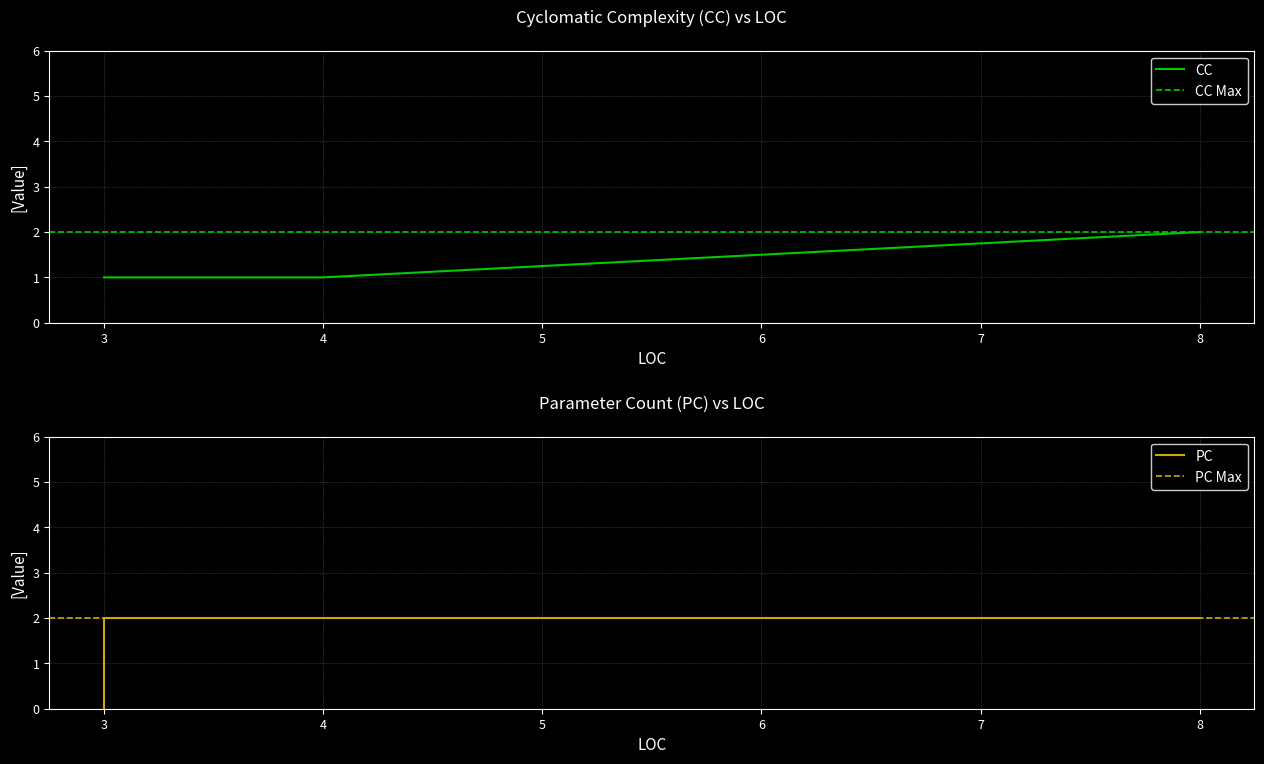

Which series has the largest range (max minus min)?

PC